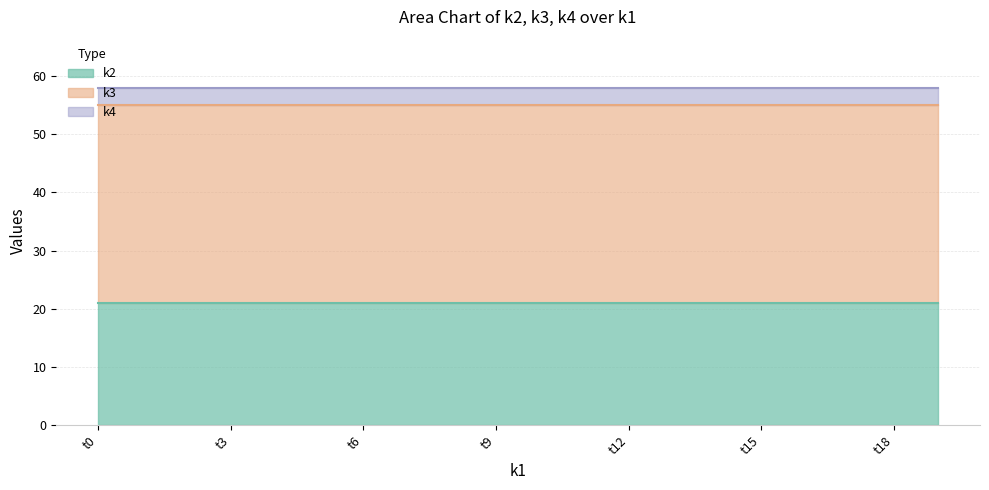

Reading left to right, list all the values displayed in this chart.

k2: 21	21	21	21	21	21	21	21	21	21	21	21	21	21	21	21	21	21	21	21
k3: 55	55	55	55	55	55	55	55	55	55	55	55	55	55	55	55	55	55	55	55
k4: 58	58	58	58	58	58	58	58	58	58	58	58	58	58	58	58	58	58	58	58